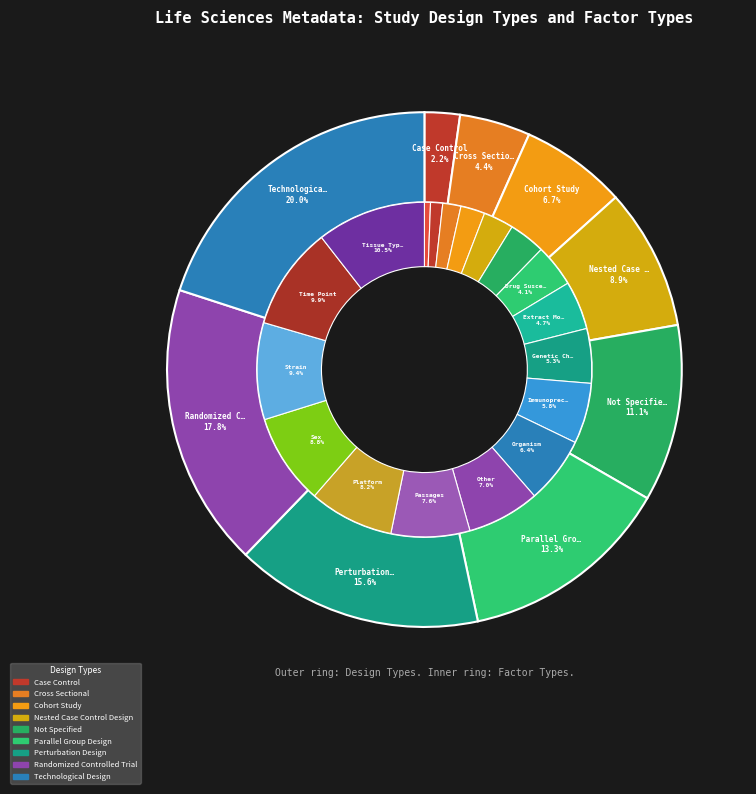

Which slice is the smallest?

Case Control